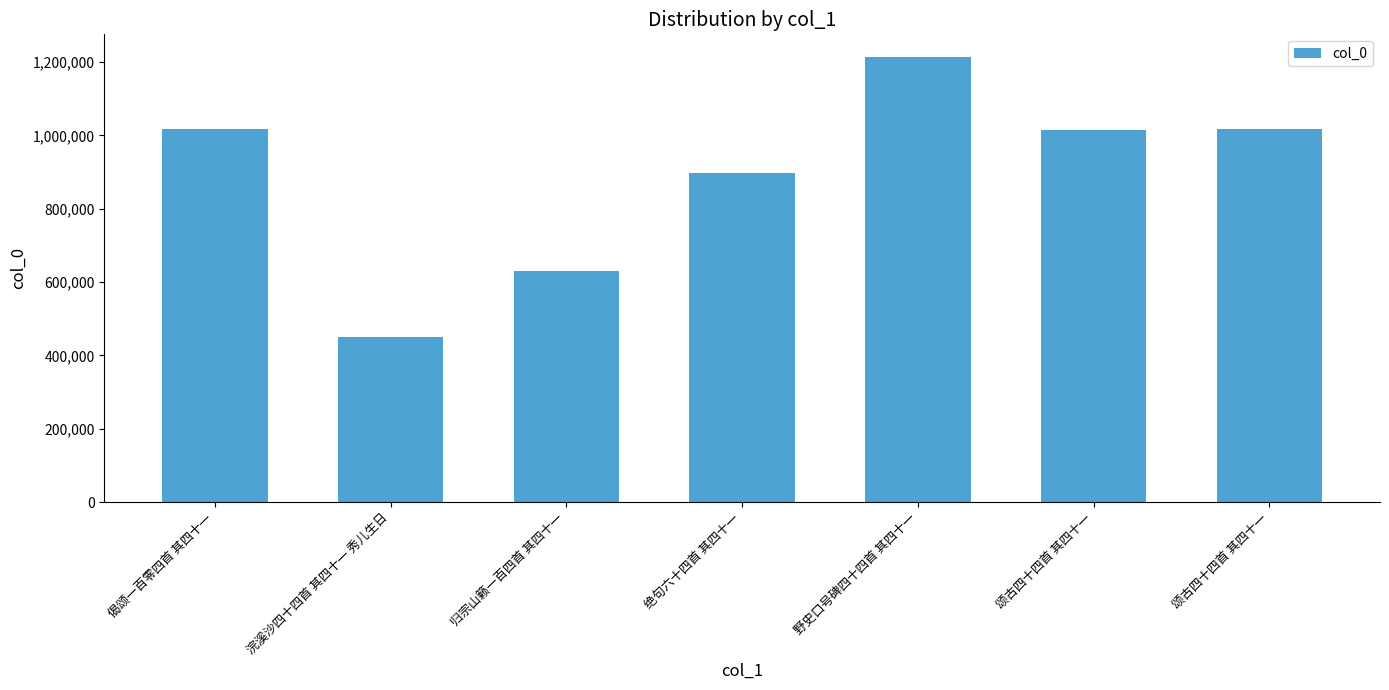

What is the minimum value shown in the chart?

450296